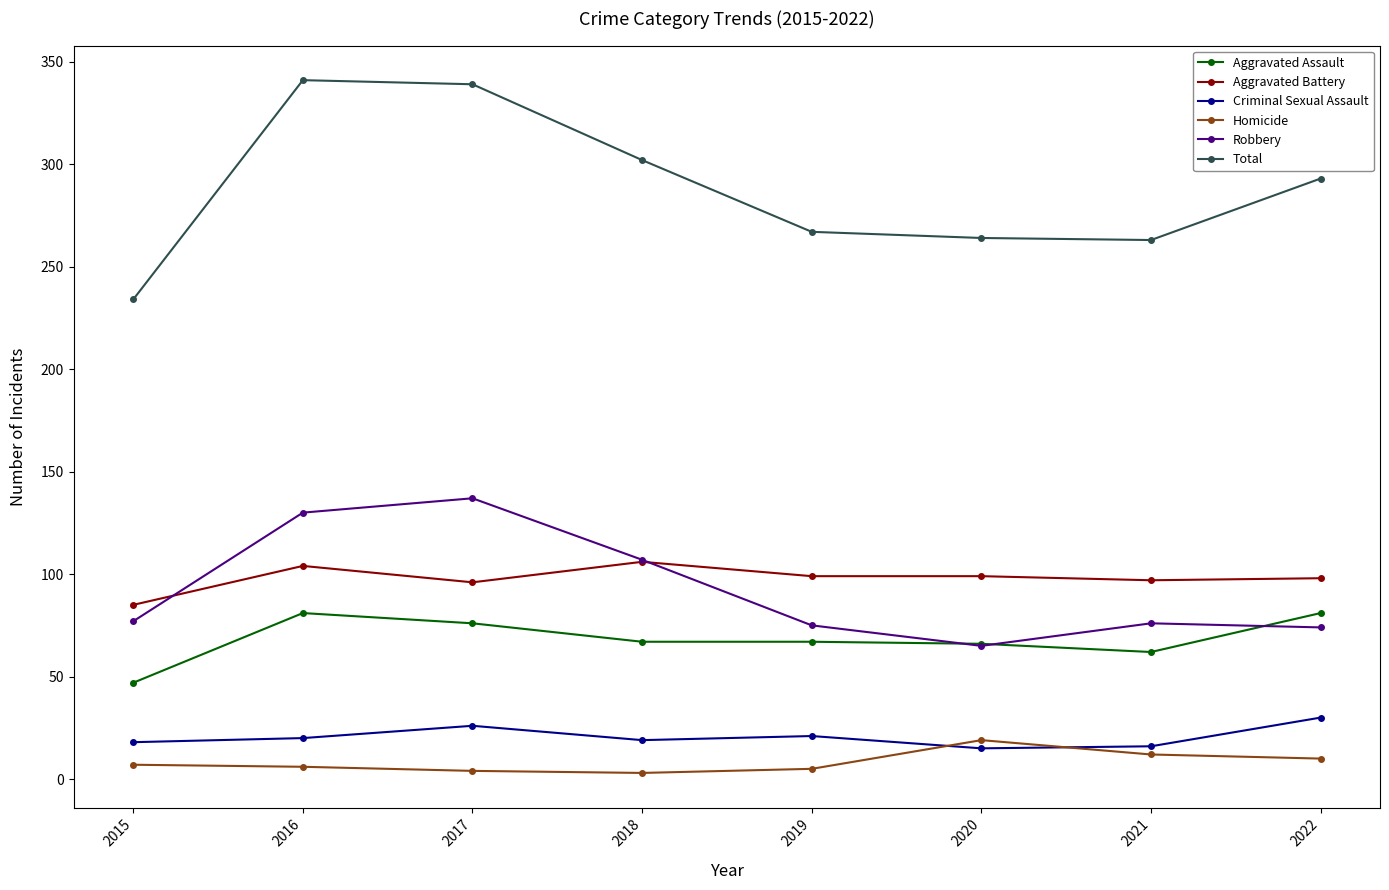

What are all the series names shown in the legend?

Aggravated Assault, Aggravated Battery, Criminal Sexual Assault, Homicide, Robbery, Total